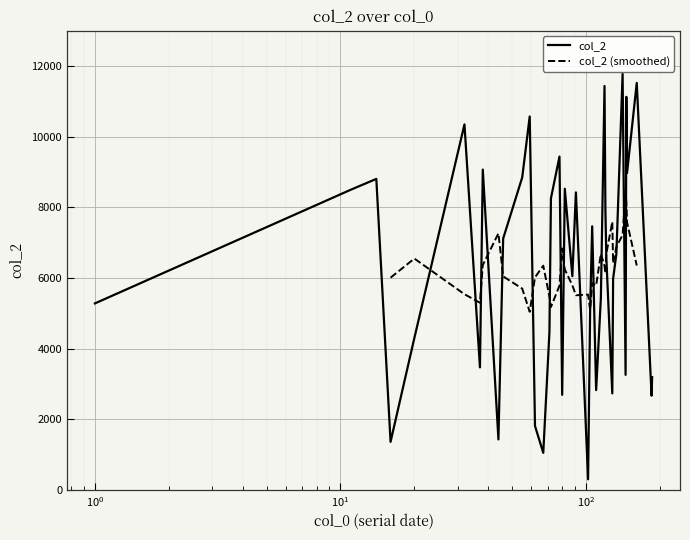

Reading right to left, what are all the values shown in this chart?

3192	2668	3724	11523	8974	11128	3257	11777	6681	5981	2732	6606	7914	11435	5434	2825	7463	5123	300	8423	6050	8526	2691	9437	8254	4472	1049	1810	10572	8847	7115	1429	9069	3468	10348	4299	1360	8805	8496	5280